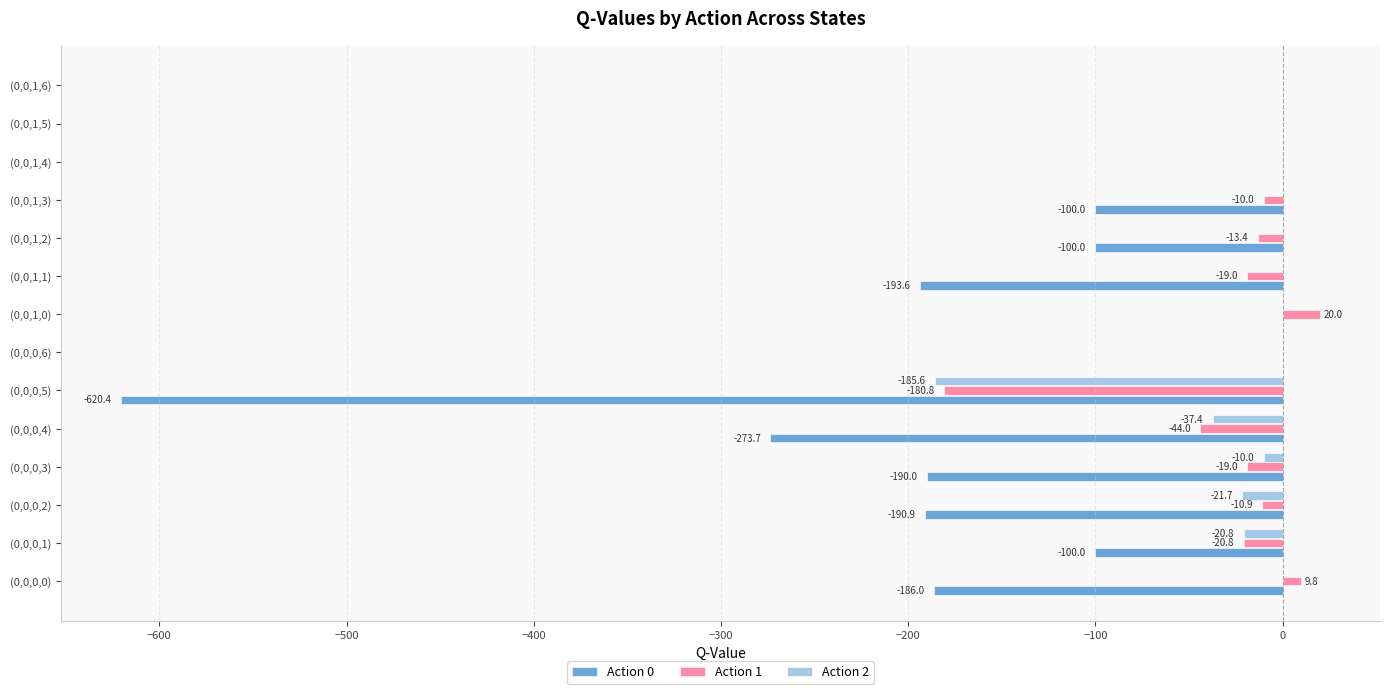

Count the number of data series in this chart.

3